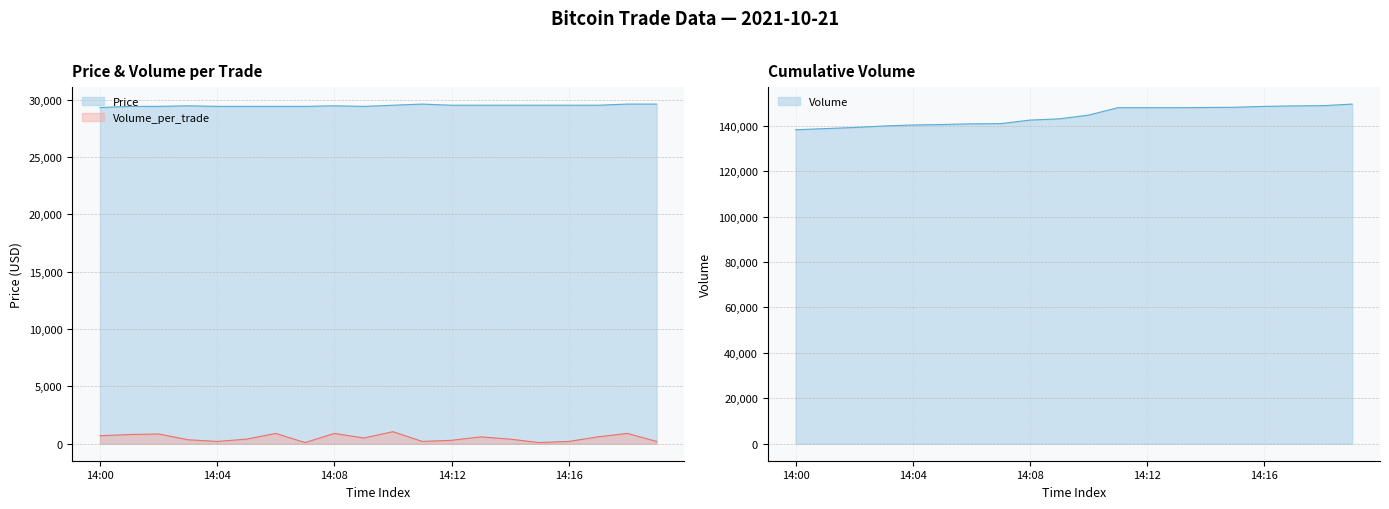

What is the difference between the maximum and minimum values in the Volume_per_trade series?

950